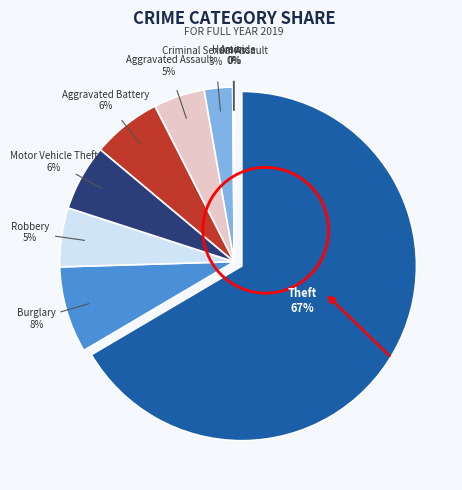

What portion of the pie excludes Burglary?

92.0%